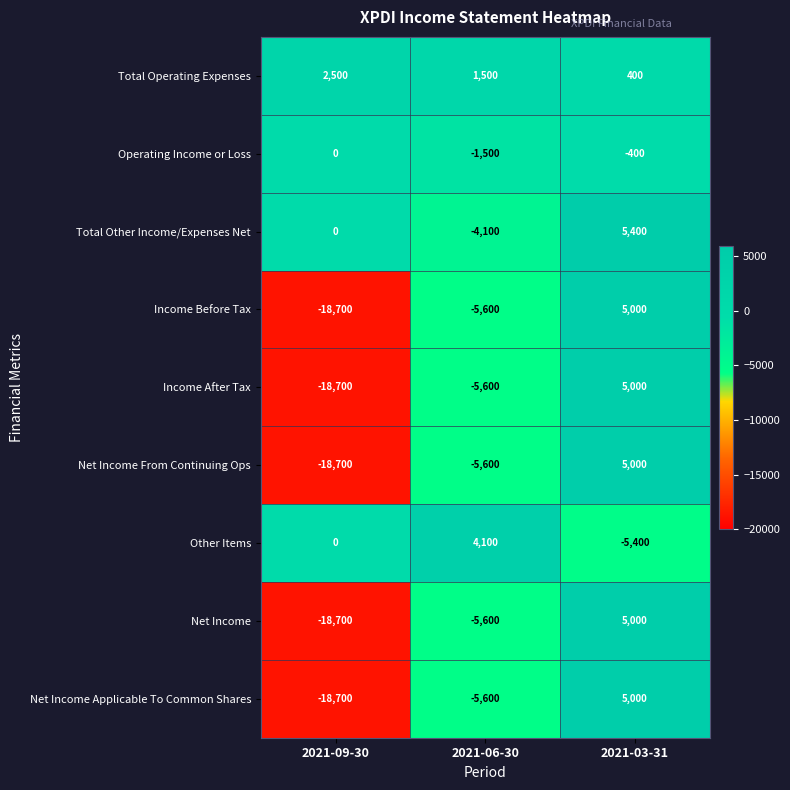

At which category is the sum across all series the highest?

2021-03-31